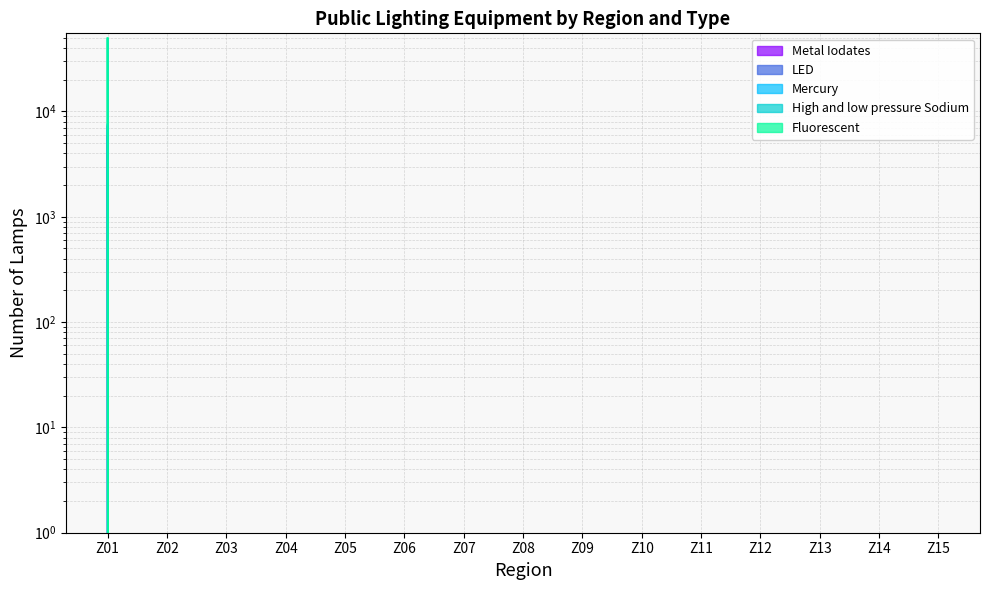

Between Z12 and Z10, which is larger?

Z12